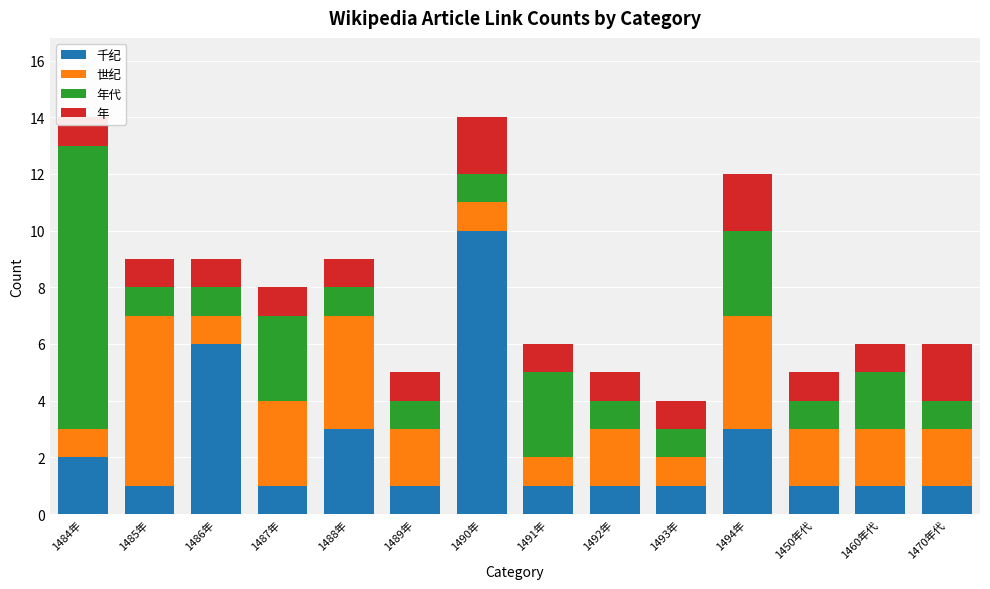

What is the difference between the maximum and minimum values in the 年 series?

1